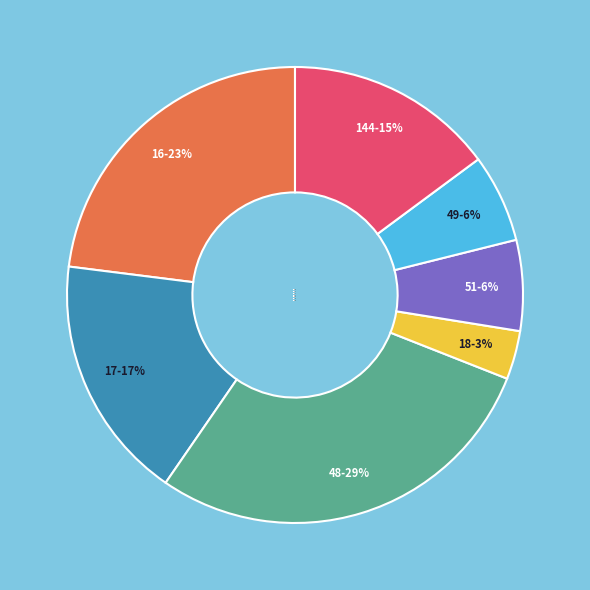

Count the number of slices in the pie.

7